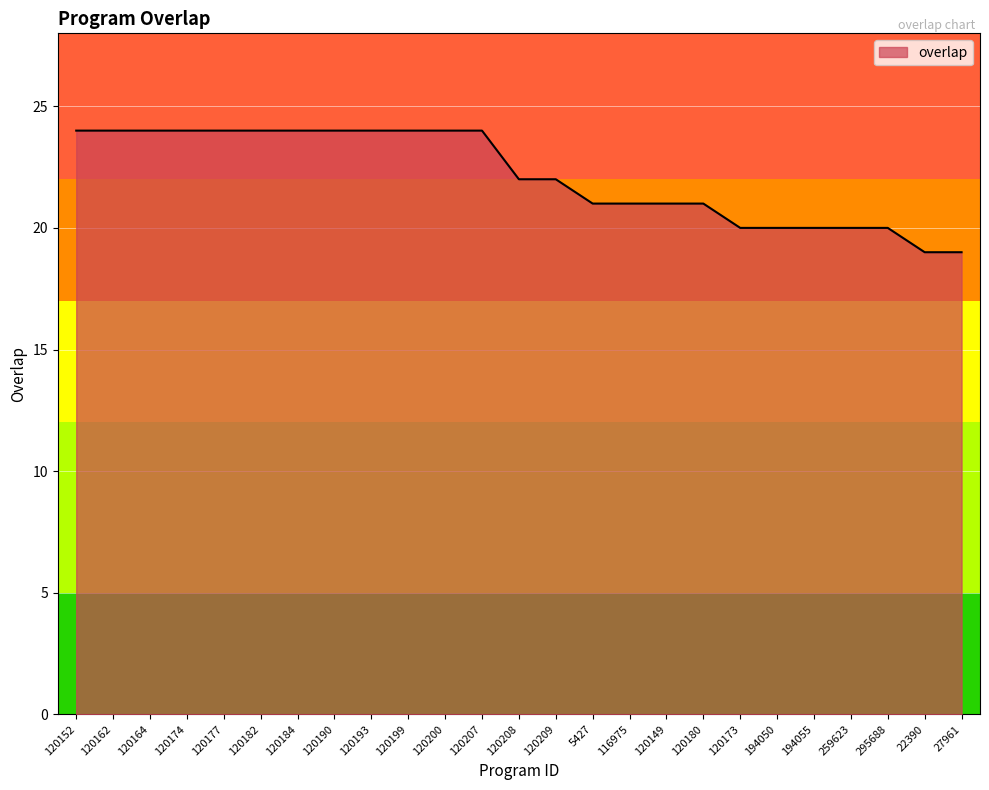

What is the difference between the maximum and minimum values?

5